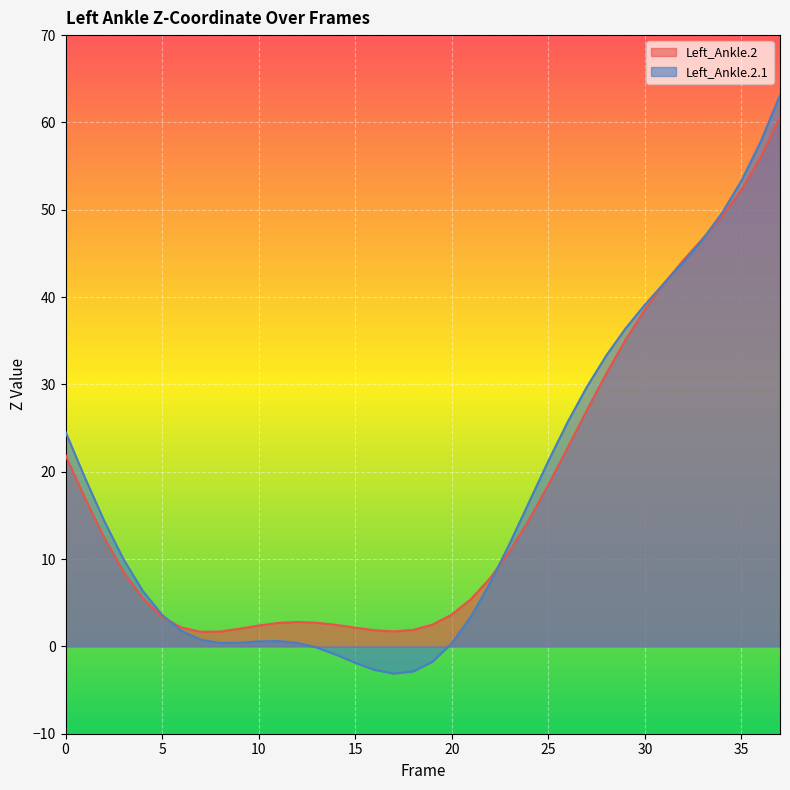

How many data points in Left_Ankle.2 are less than 8?

19